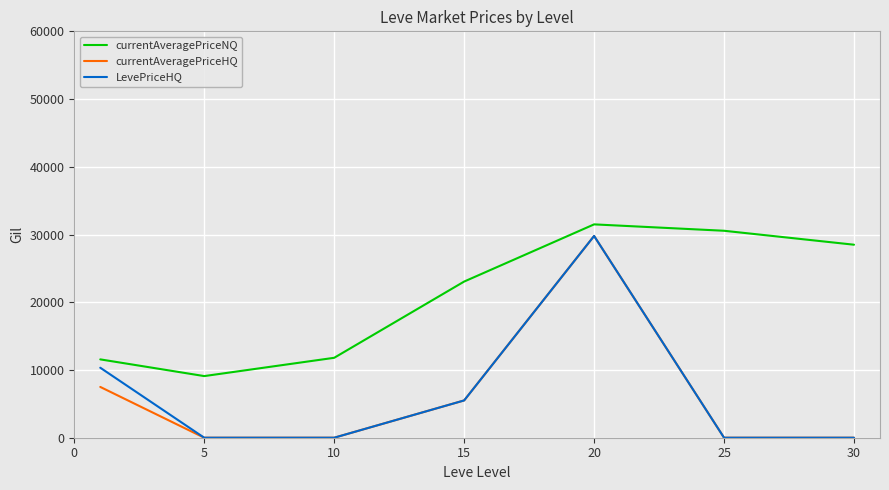

True or false: currentAveragePriceNQ and currentAveragePriceHQ cross at least once.

False